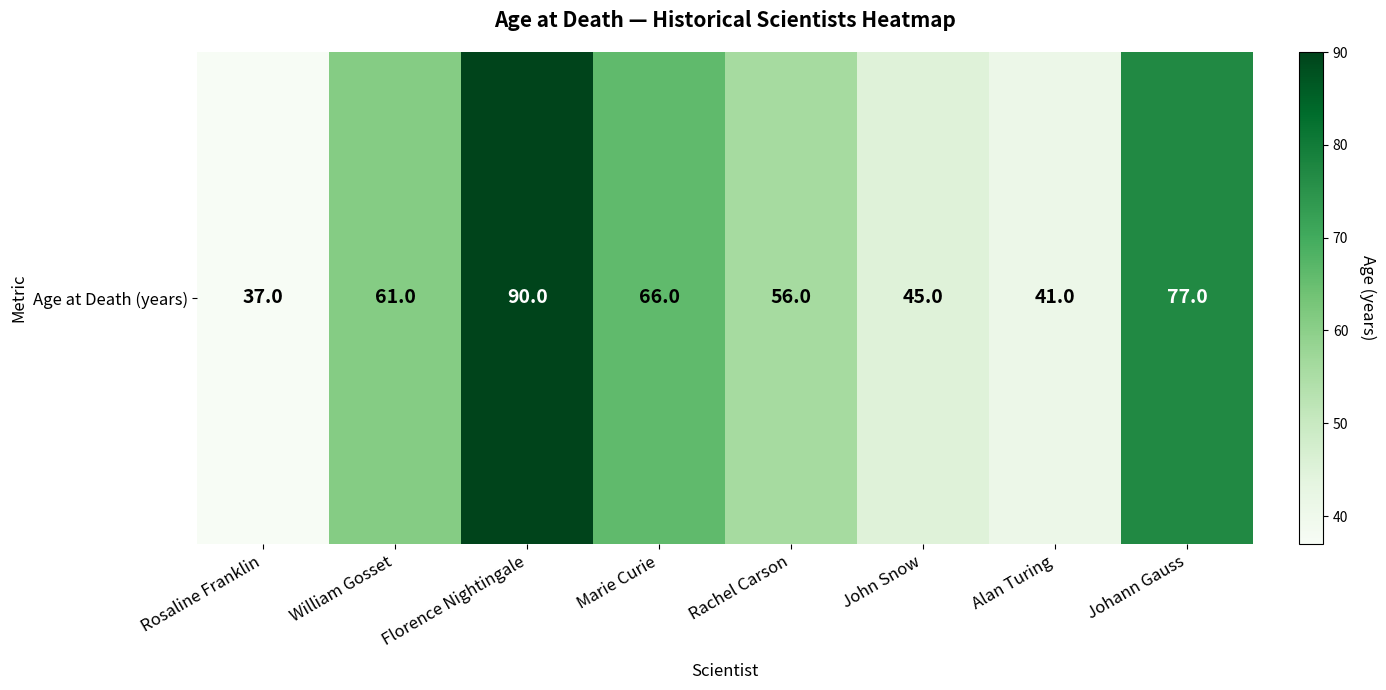

What is the difference between the maximum and minimum values?

53